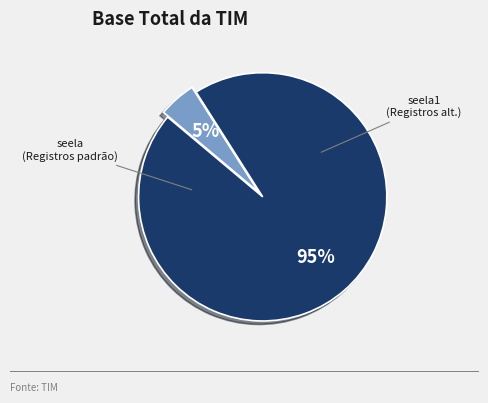

Rank the categories by value from lowest to highest.

seela1, seela